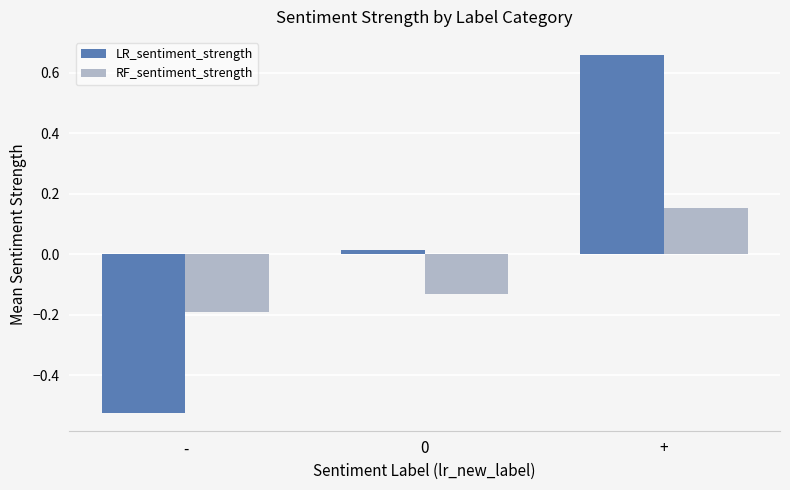

What are all the series names shown in the legend?

LR_sentiment_strength, RF_sentiment_strength